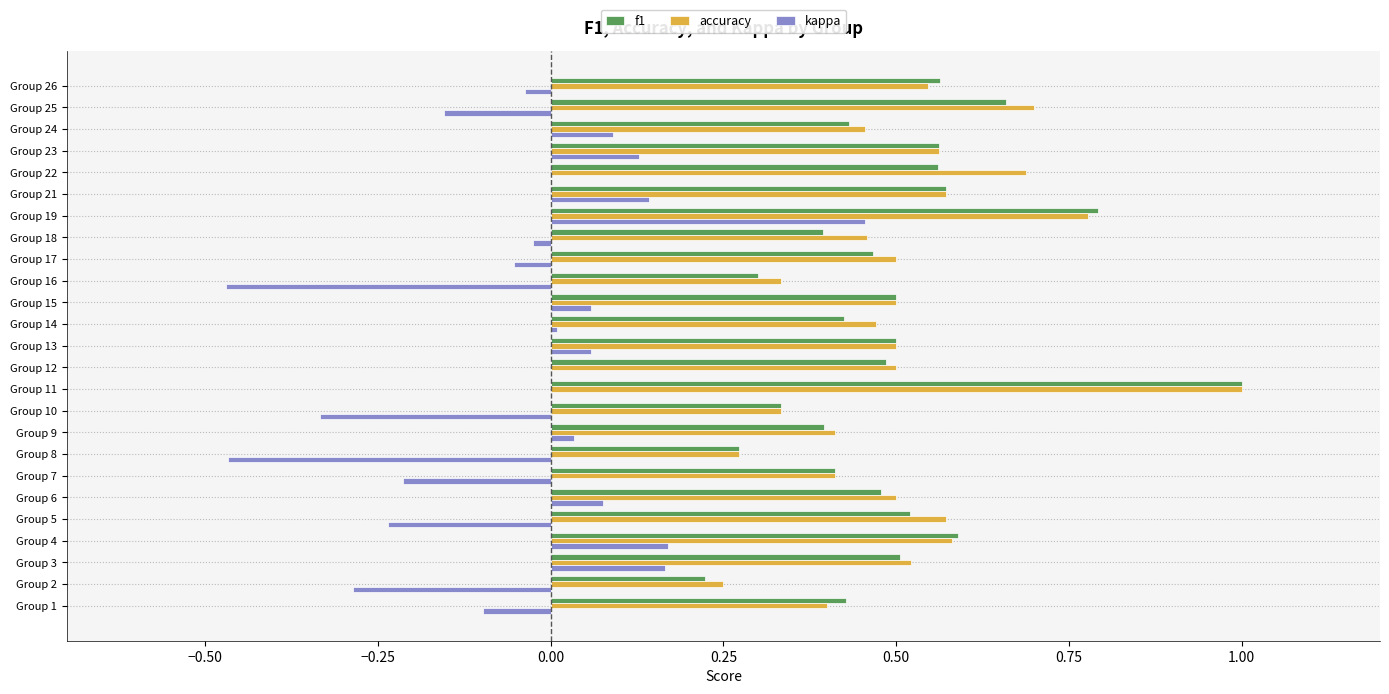

What is the sum of all kappa values?

-1.0